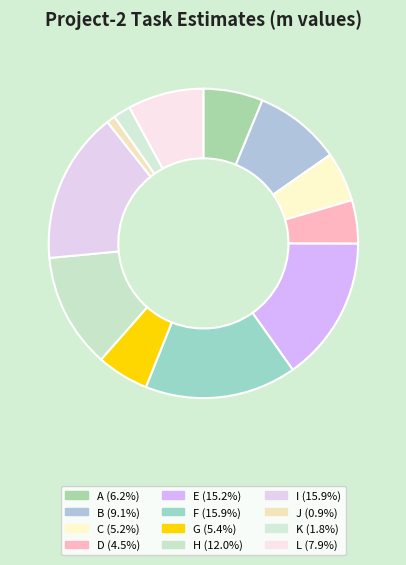

Which category has the smallest portion of the pie?

J